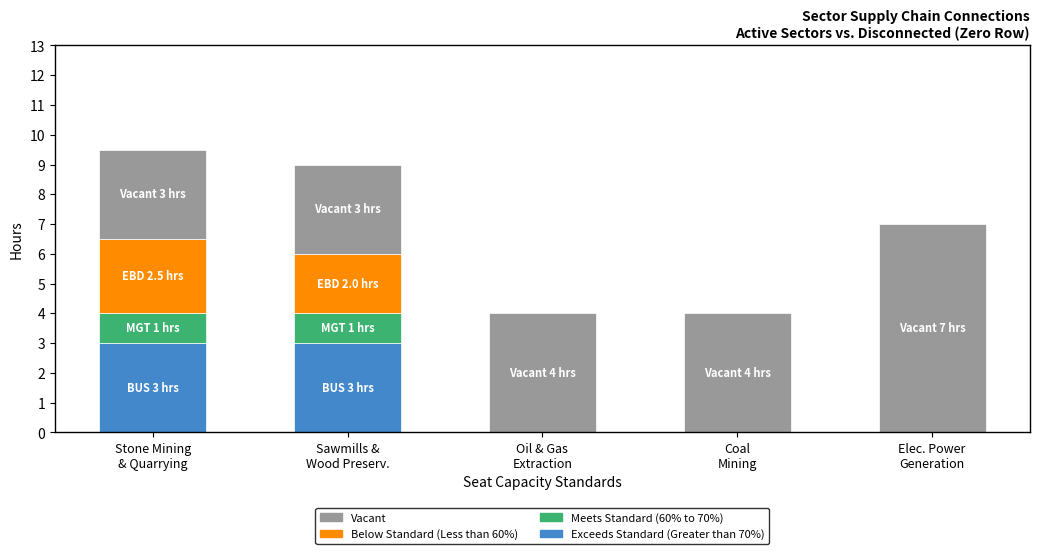

What is the highest value of the Exceeds Standard (Greater than 70%) series?

3.0